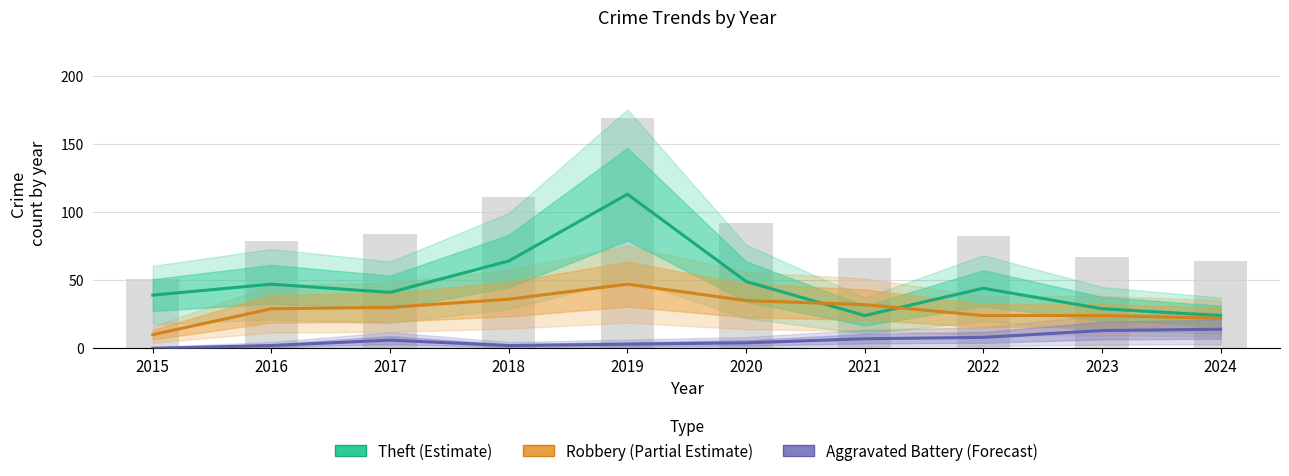

Which has a higher value, 2023 or 2016?

2016